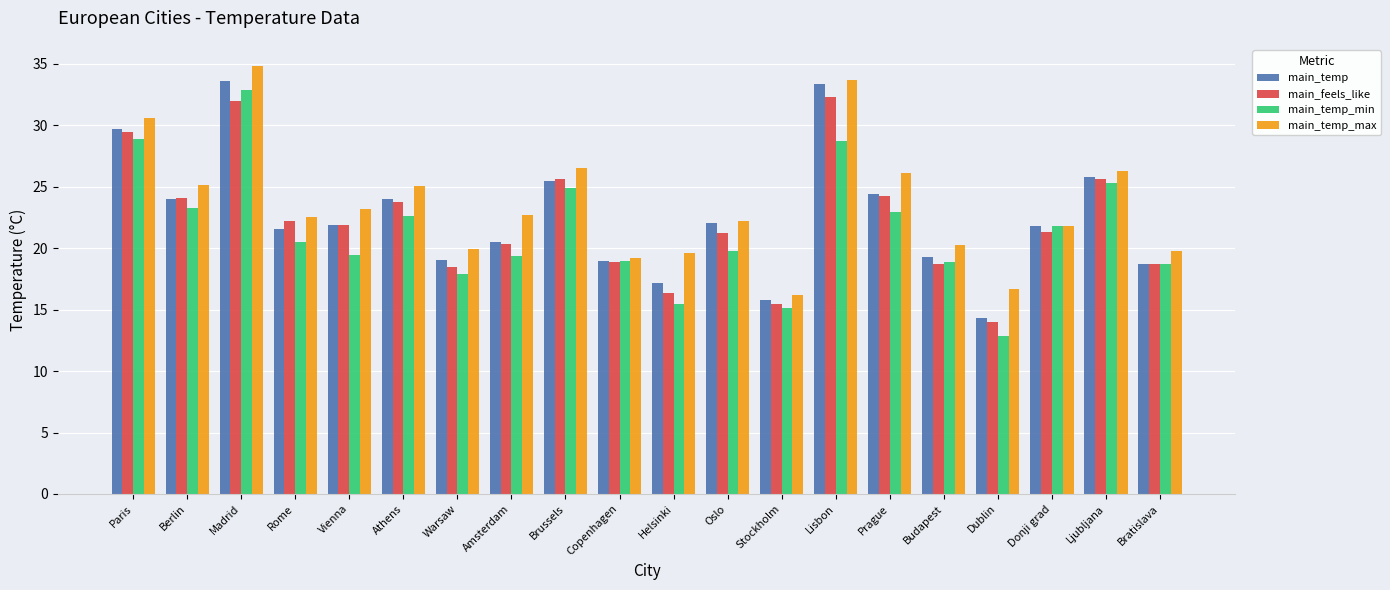

What are all the series names shown in the legend?

main_temp, main_feels_like, main_temp_min, main_temp_max